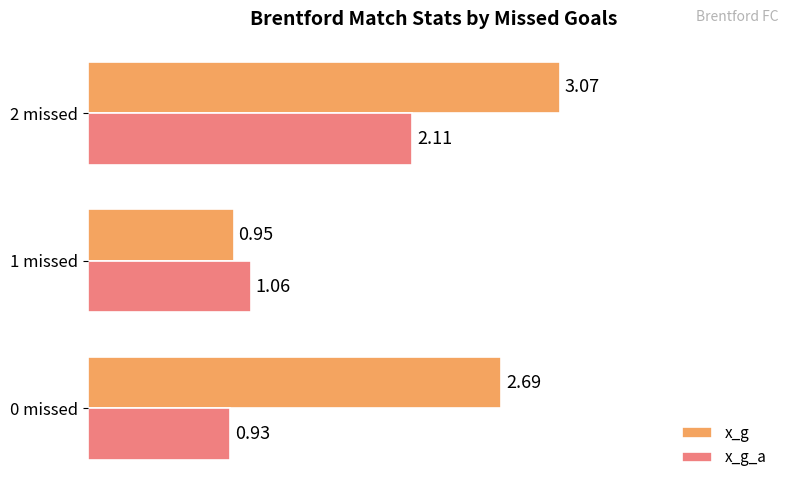

Which series has the widest spread of values?

x_g